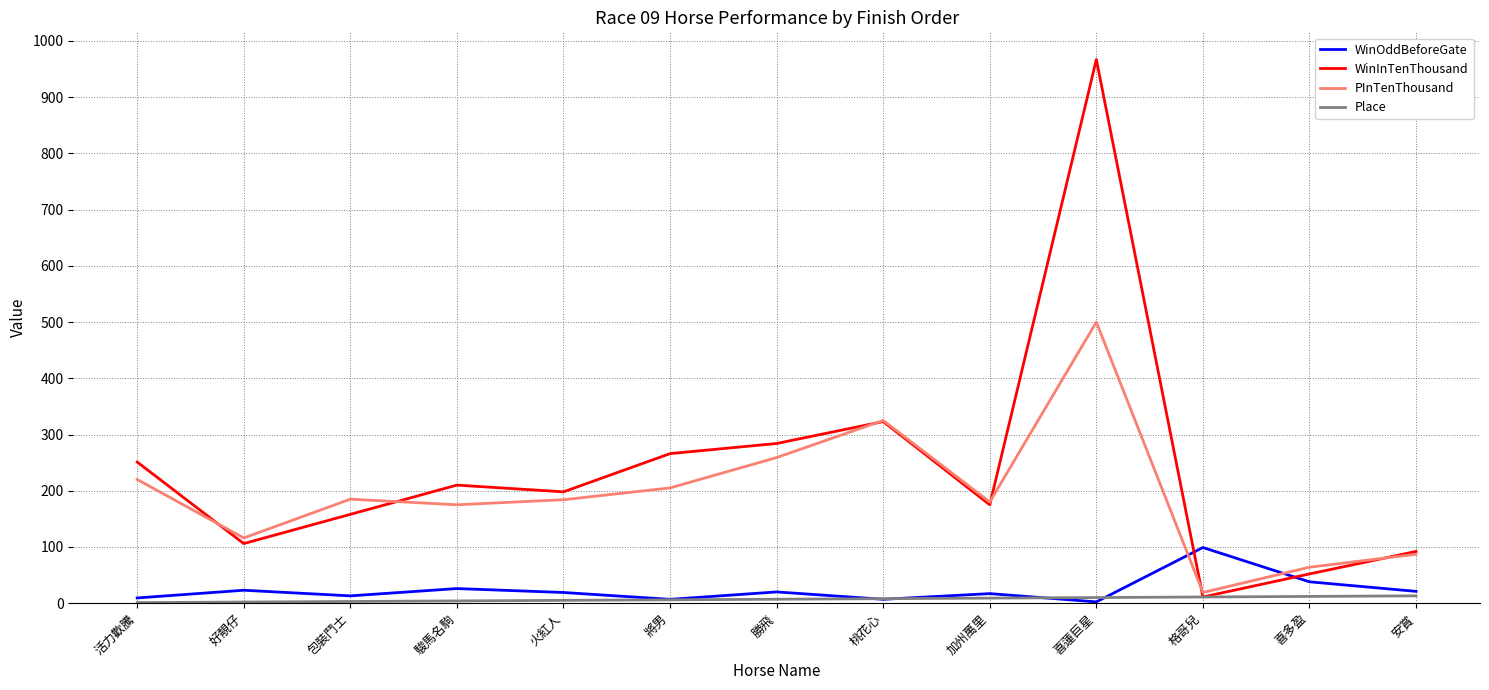

In PInTenThousand, how many points are higher than both neighbors (excluding endpoints)?

3